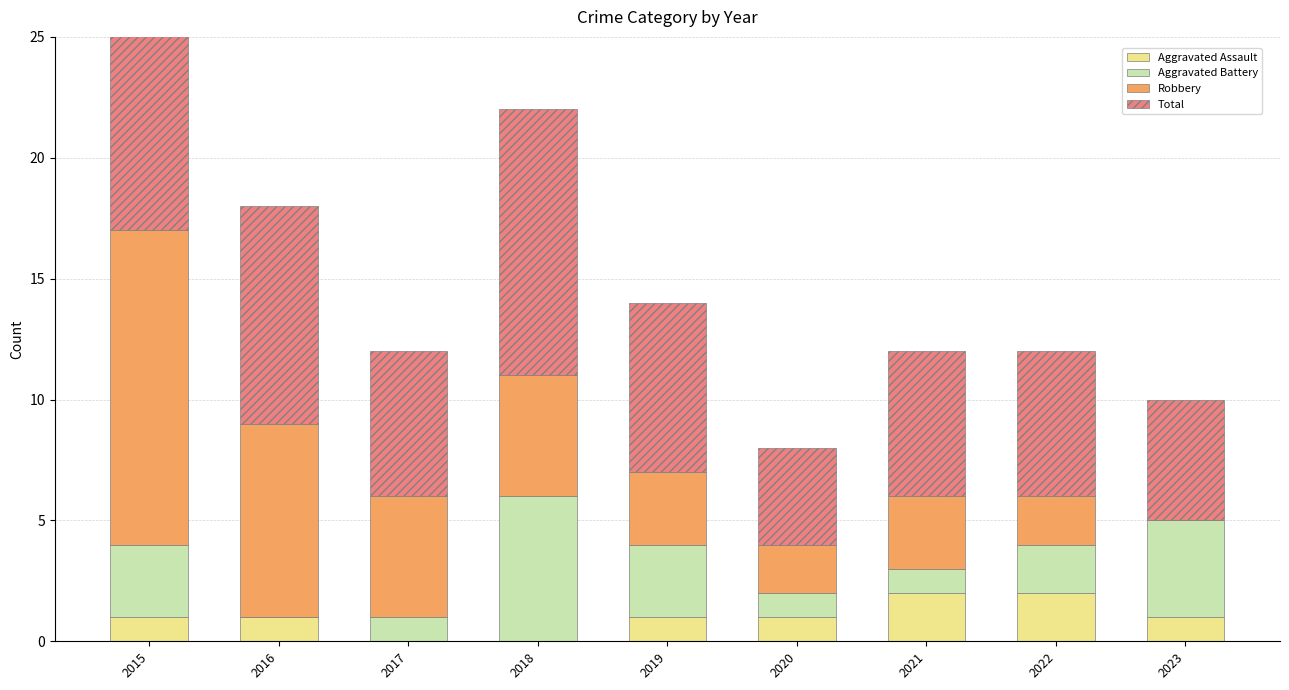

Is the value of Total at 2023 greater than the value of Robbery at 2017?

No